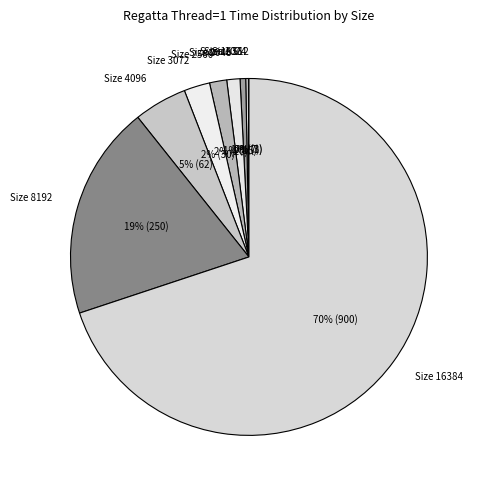

Which category has the biggest portion of the pie?

Size 16384